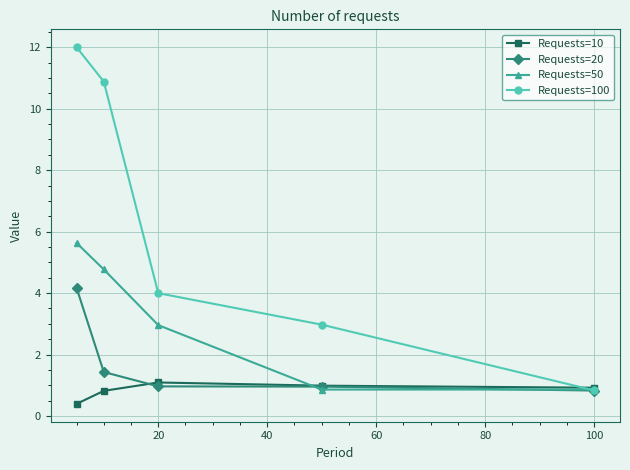

What is the value of the Requests=100 point at the 1st from the left?

12.0